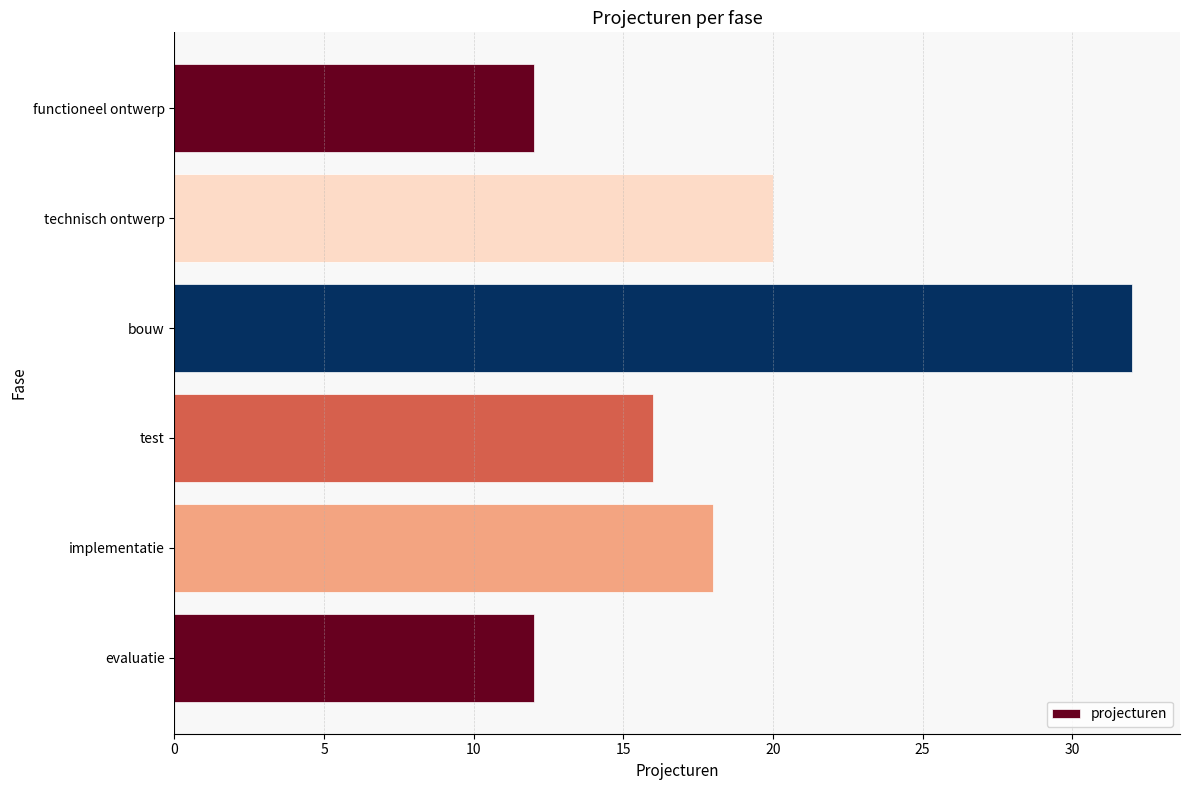

The value at evaluatie is 12. True or false?

True